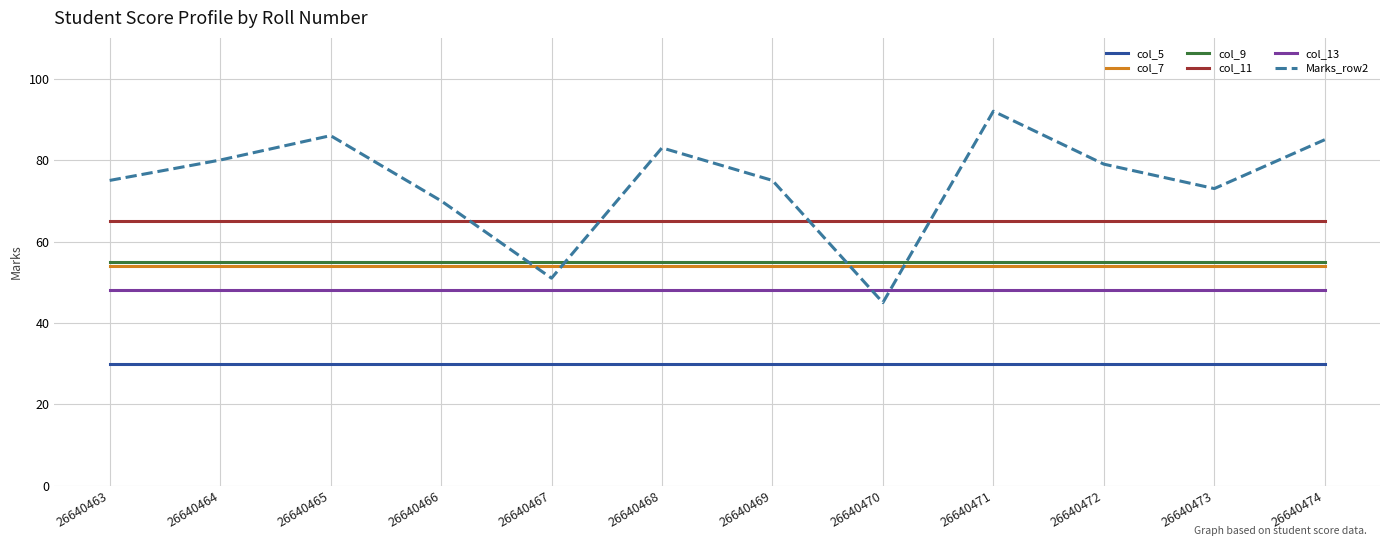

Is the value of col_5 at 26640469 greater than the value of col_11 at 26640466?

No